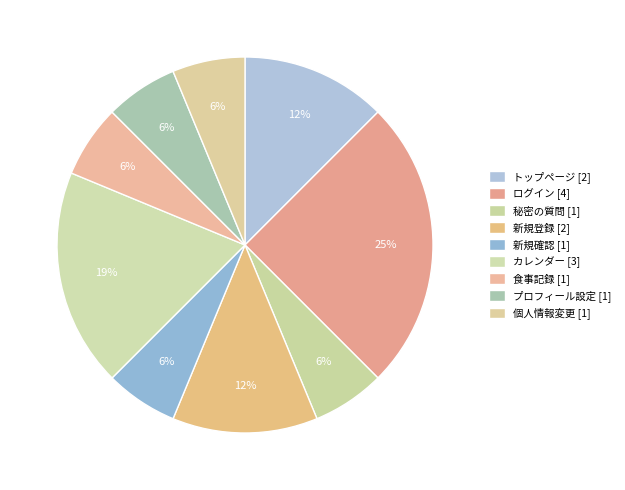

To the nearest percent, what portion does 秘密の質問 represent?

6%